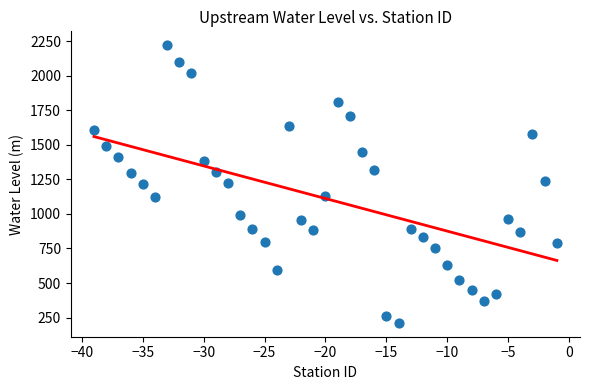

What is the range of X values (max minus min)?

38.0